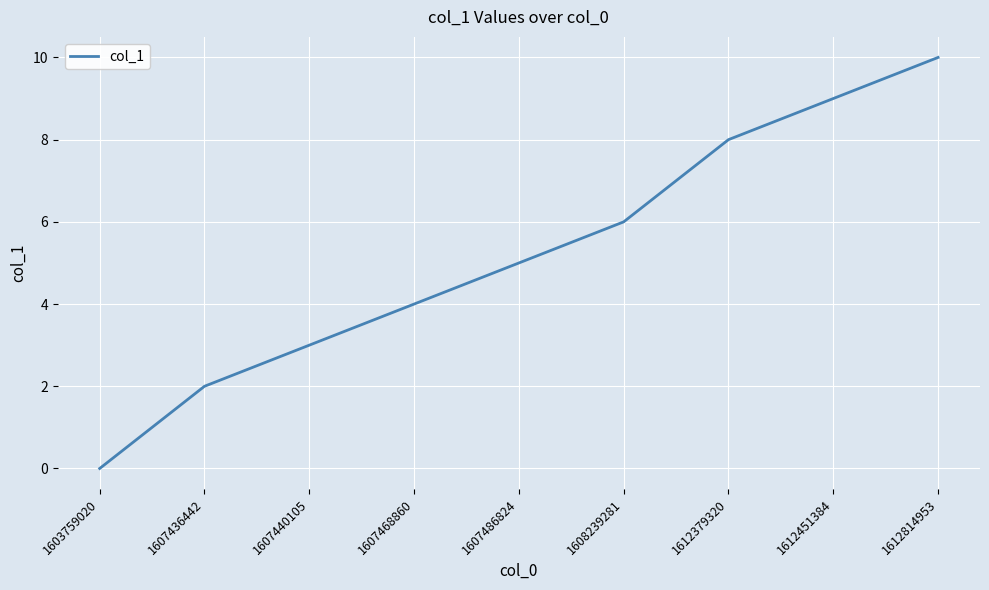

True or false: the data shows 2 at 1607436442.

True